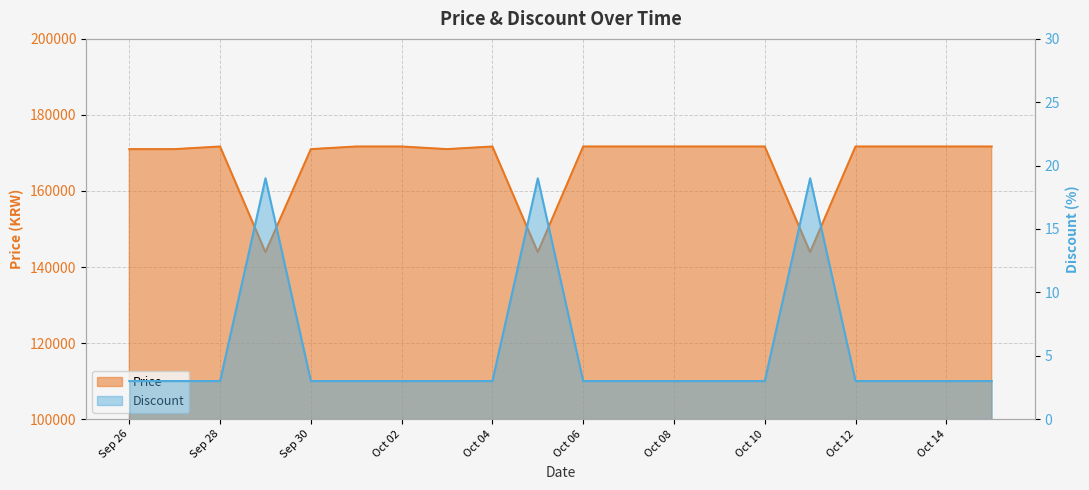

What are all the series names shown in the legend?

Price, Discount